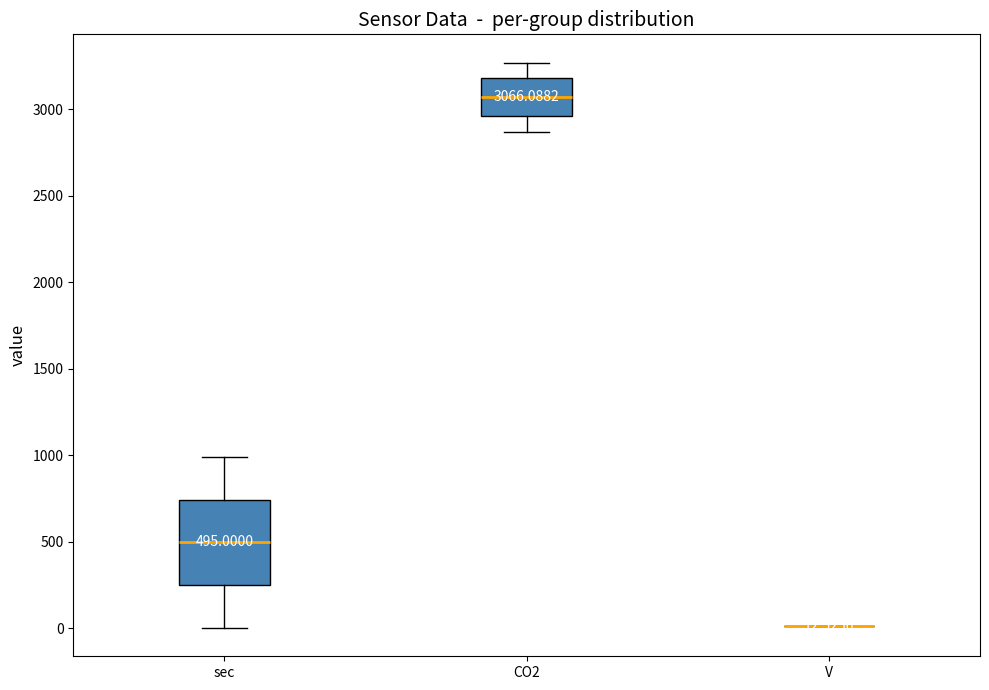

Comparing the boxes themselves (not the whiskers), which one is the tallest?

sec